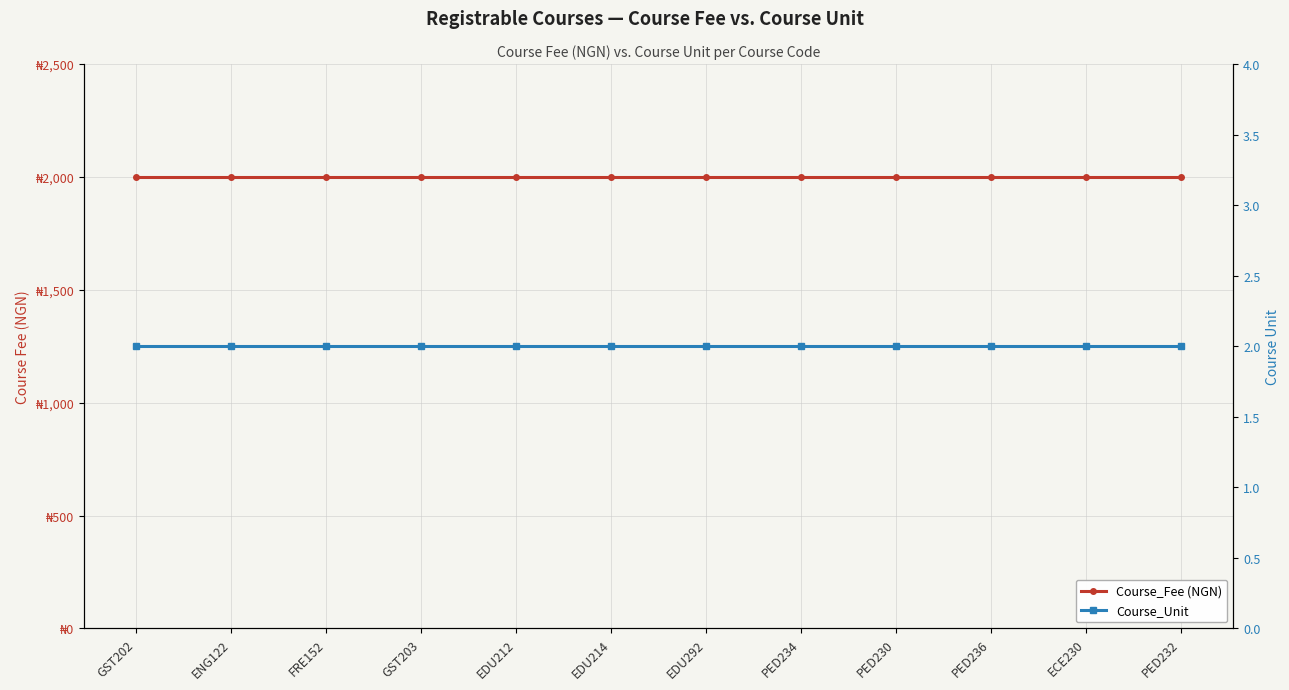

True or false: Course_Fee (NGN) has more than 1 points higher than both neighbors.

False